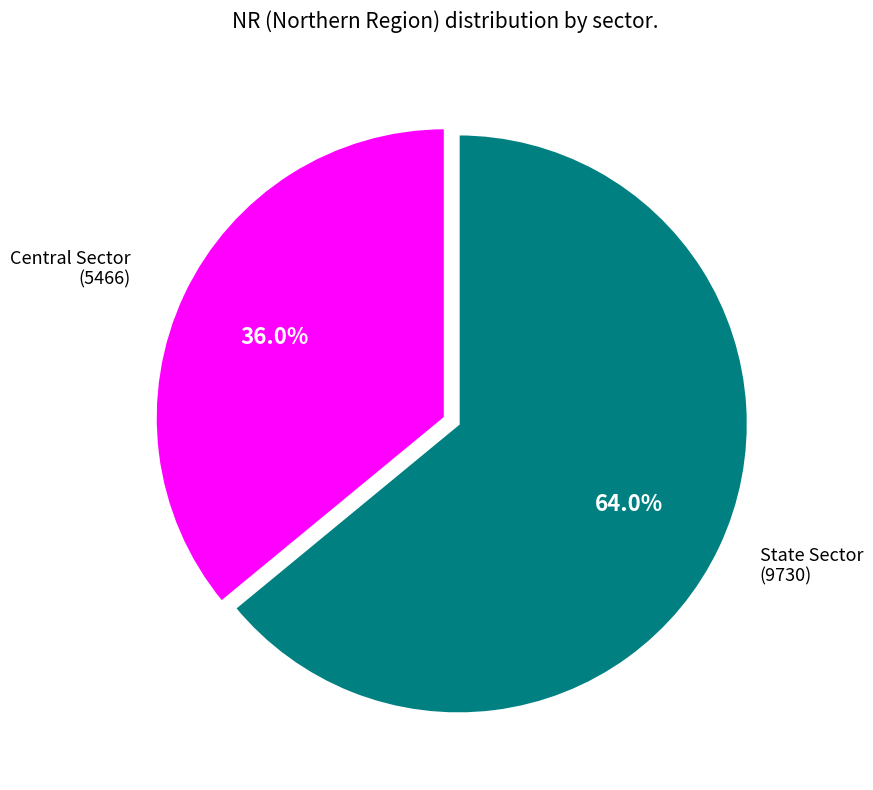

How many segments does this pie chart have?

2